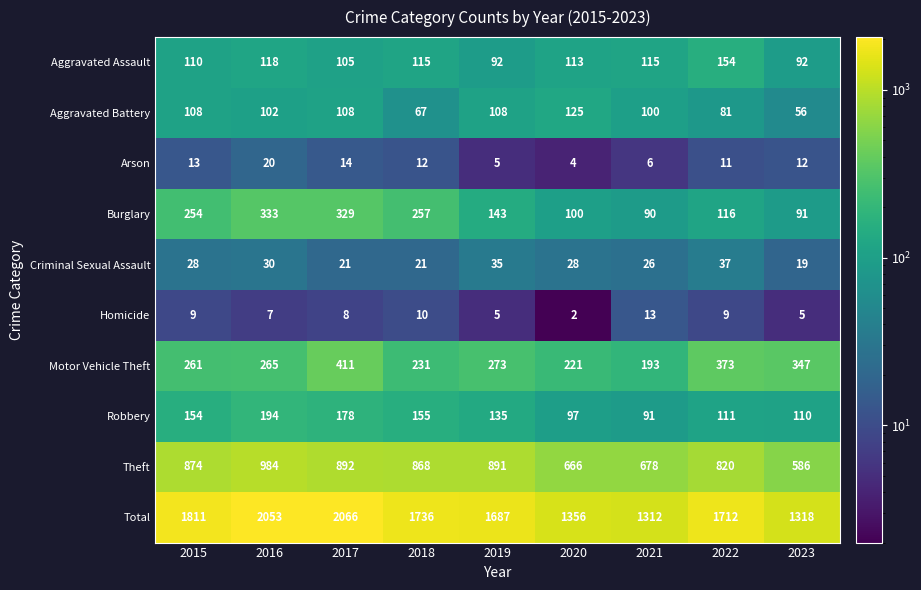

Which category has the lowest value in the Total series?

2021